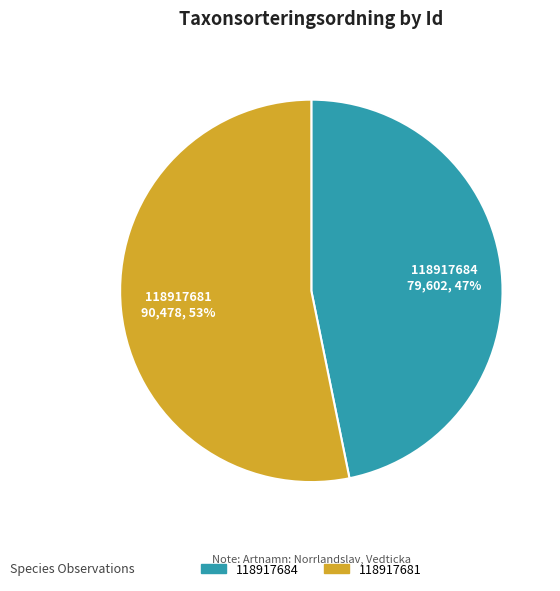

True or false: 118917681 accounts for 53% of the total.

True